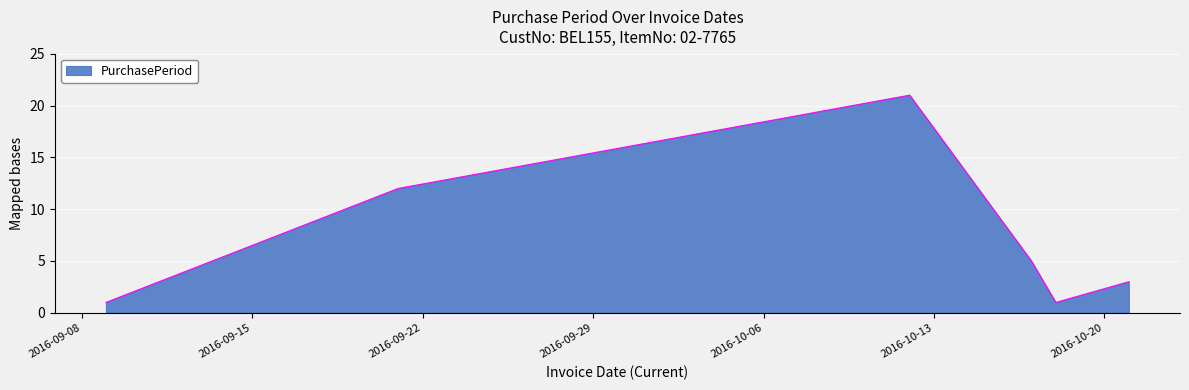

Reading left to right, list all the values displayed in this chart.

1	12	21	5	1	3